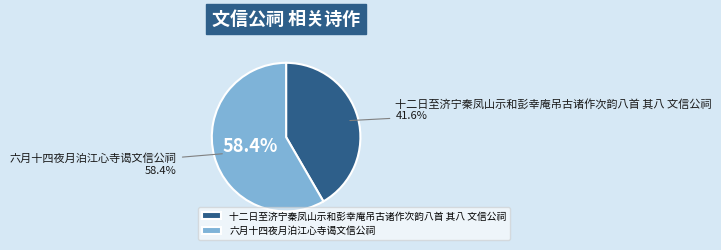

Rank the categories by value from highest to lowest.

六月十四夜月泊江心寺谒文信公祠, 十二日至济宁秦凤山示和彭幸庵吊古诸作次韵八首 其八 文信公祠